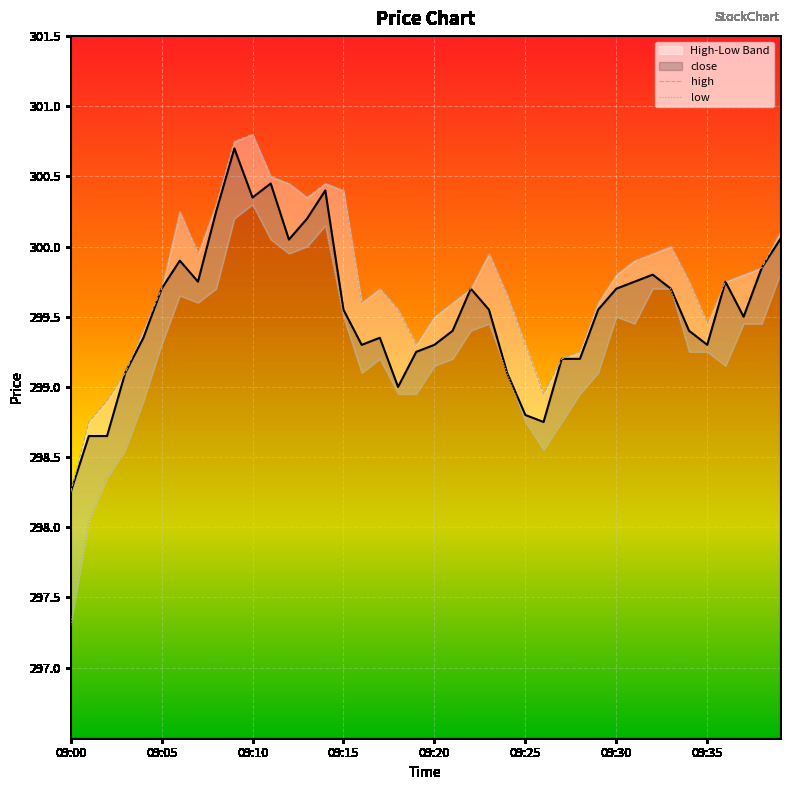

What is the total value across all series at 09:21?

898.2